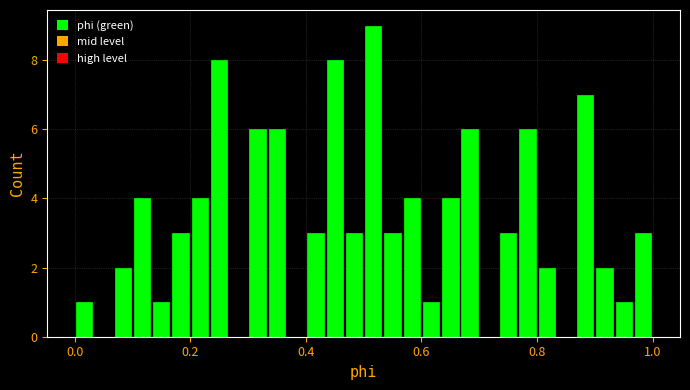

Around what value on the x-axis is the tallest bar? Give the approximate position of its centre, as read against the axis.

0.52